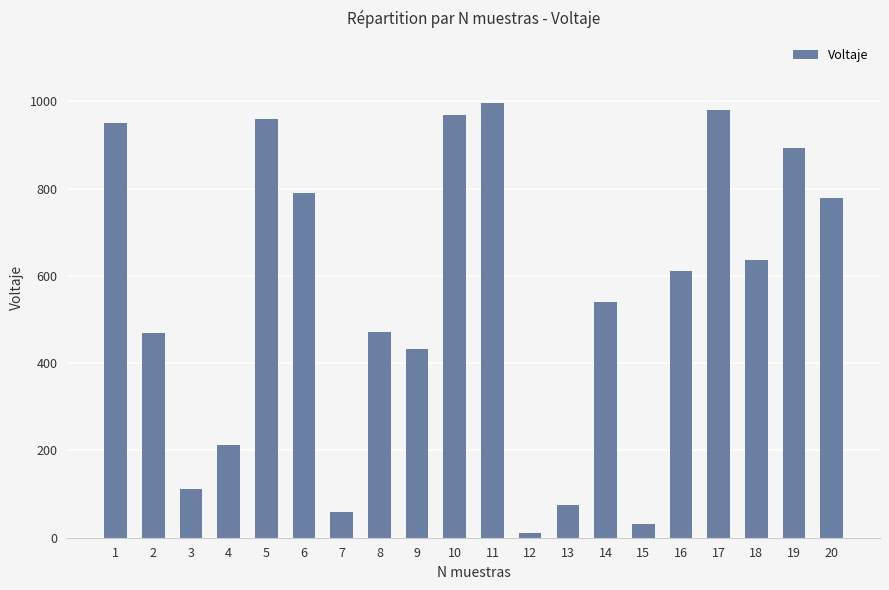

What is the greatest value displayed?

996